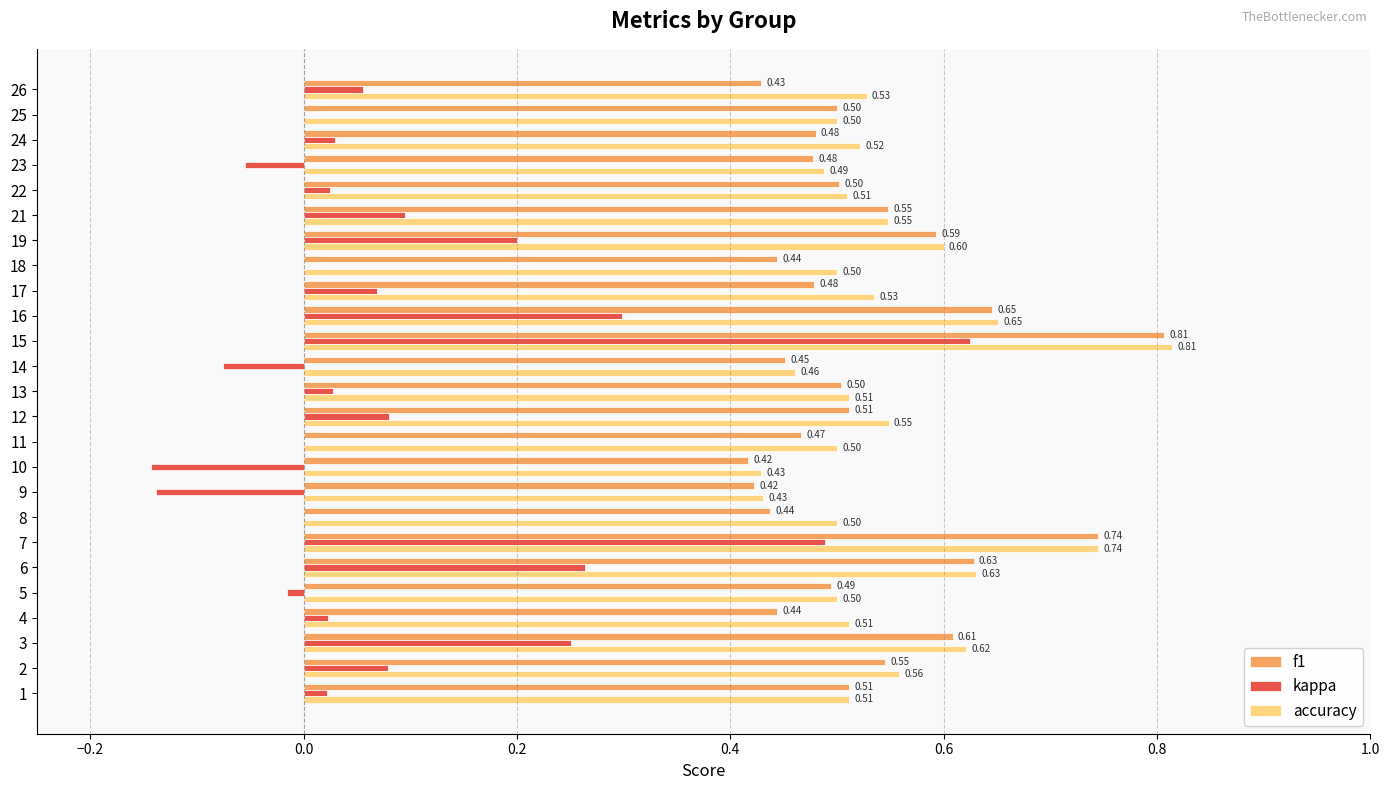

What are all the series names shown in the legend?

f1, kappa, accuracy